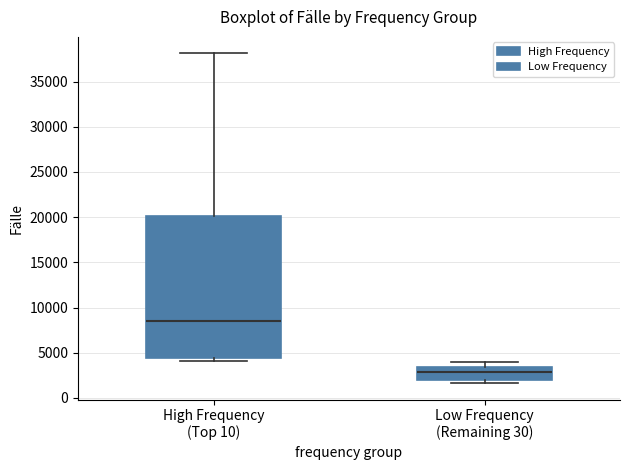

Which box has the lowest median line?

Low Frequency (Remaining 30)